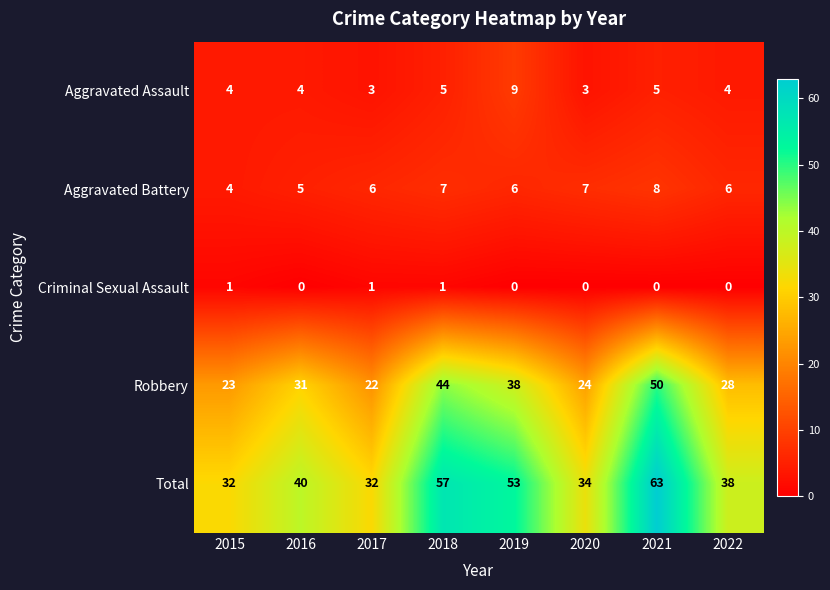

What is the difference between the Robbery values at 2016 and 2019?

7